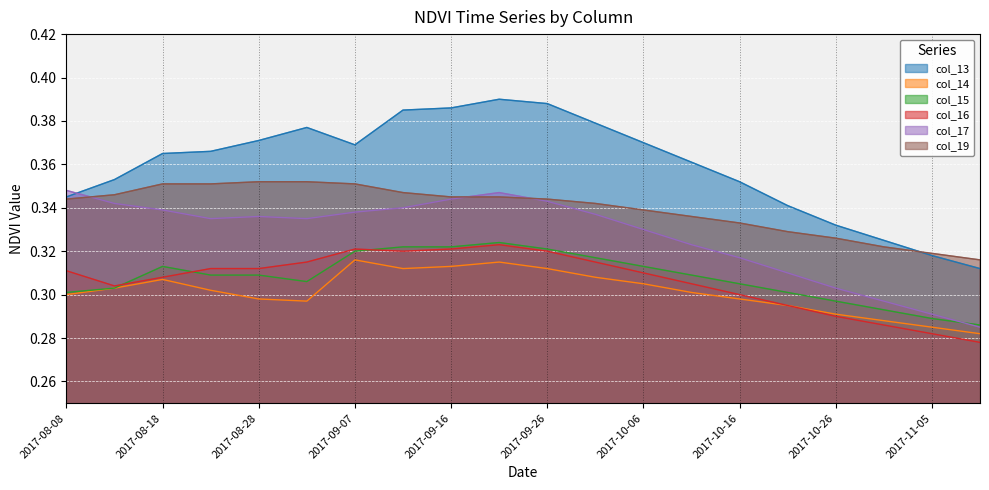

At which category is the sum across all series the highest?

2017-09-21